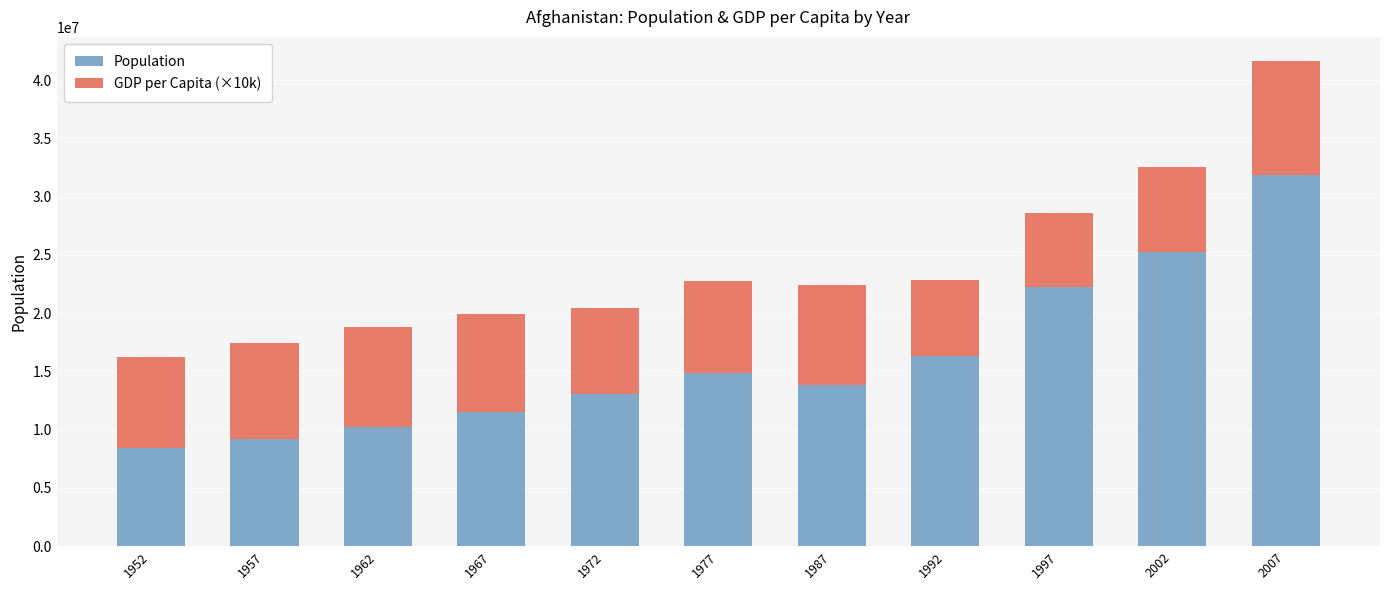

At which category is the sum across all series the highest?

2007